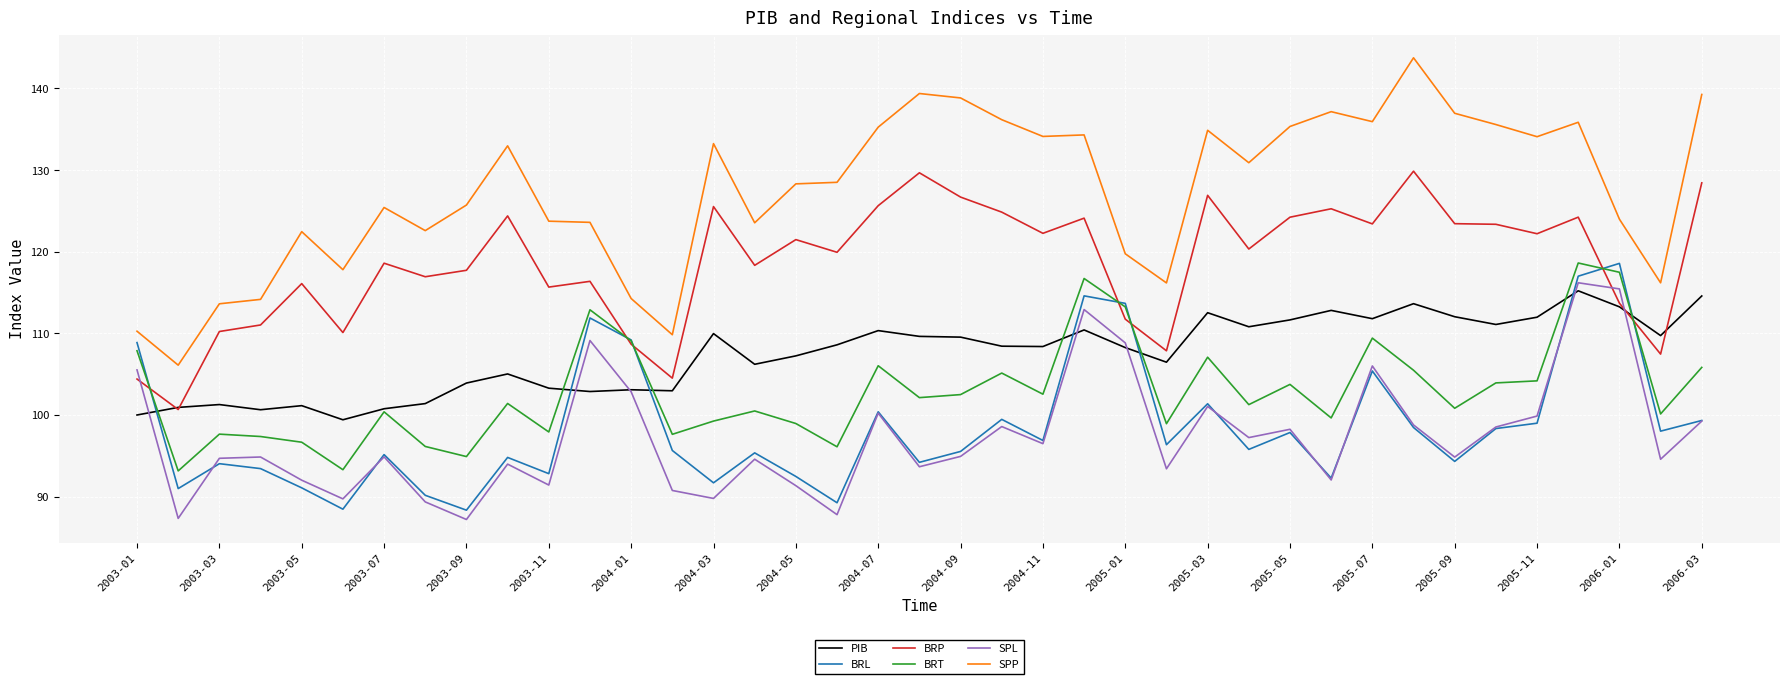

In BRT, how many points are lower than both neighbors (excluding endpoints)?

13